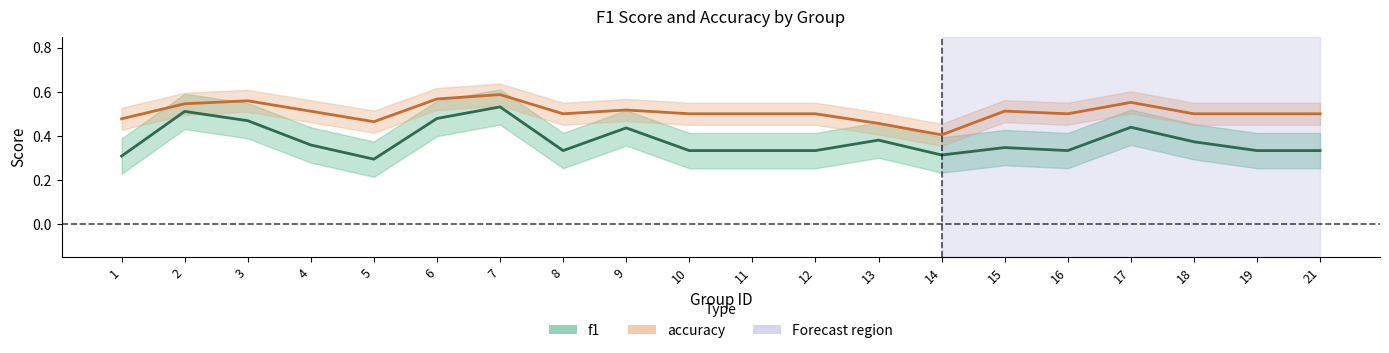

How many interior local peaks does the f1 series have?

6